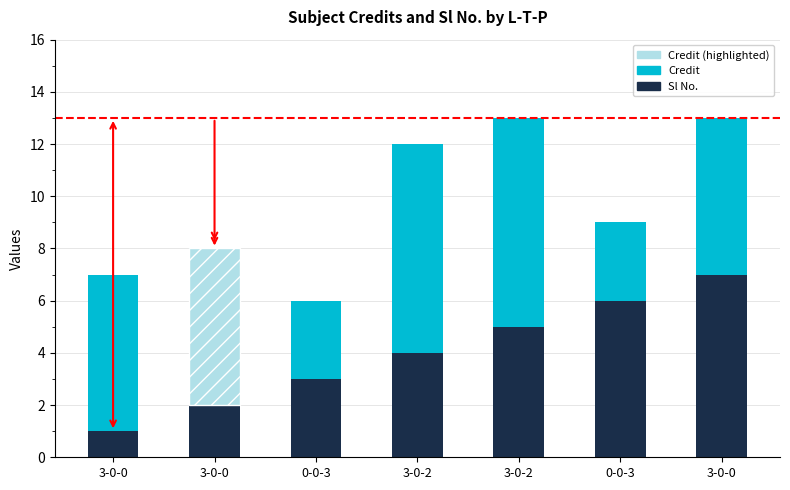

True or false: Sl No. has a value of 1 at 3-0-0.

True